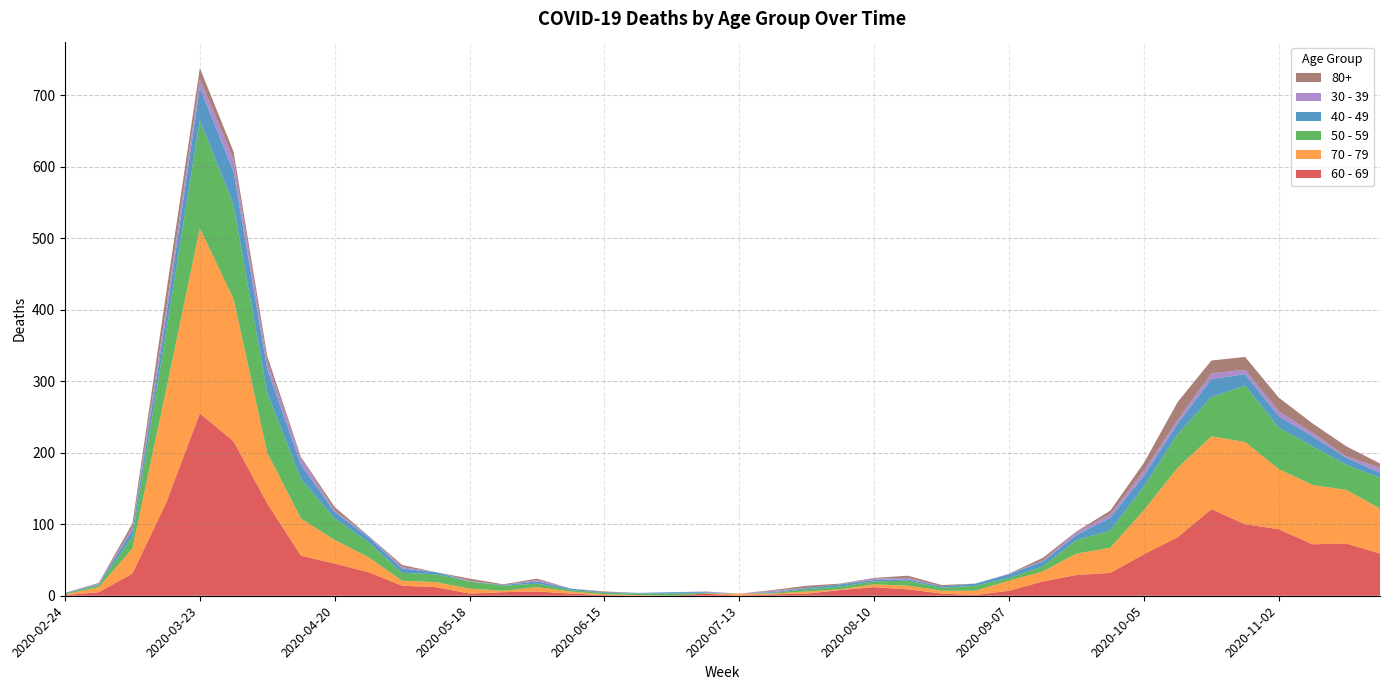

Reading right to left, what are all the values shown in this chart?

60 - 69: 2020-11-23=59	2020-11-16=73	2020-11-09=72	2020-11-02=93	2020-10-26=100	2020-10-19=121	2020-10-12=82	2020-10-05=58	2020-09-28=32	2020-09-21=29	2020-09-14=20	2020-09-07=7	2020-08-31=1	2020-08-24=3	2020-08-17=9	2020-08-10=12	2020-08-03=8	2020-07-27=3	2020-07-20=2	2020-07-13=0	2020-07-06=3	2020-06-29=0	2020-06-22=0	2020-06-15=1	2020-06-08=3	2020-06-01=6	2020-05-25=5	2020-05-18=3	2020-05-11=12	2020-05-04=14	2020-04-27=33	2020-04-20=45	2020-04-13=56	2020-04-06=129	2020-03-30=216	2020-03-23=255	2020-03-16=130	2020-03-09=31	2020-03-02=5	2020-02-24=1
70 - 79: 2020-11-23=63	2020-11-16=75	2020-11-09=83	2020-11-02=84	2020-10-26=115	2020-10-19=102	2020-10-12=97	2020-10-05=62	2020-09-28=35	2020-09-21=30	2020-09-14=14	2020-09-07=14	2020-08-31=6	2020-08-24=4	2020-08-17=5	2020-08-10=4	2020-08-03=1	2020-07-27=3	2020-07-20=1	2020-07-13=3	2020-07-06=0	2020-06-29=0	2020-06-22=1	2020-06-15=1	2020-06-08=3	2020-06-01=6	2020-05-25=2	2020-05-18=7	2020-05-11=7	2020-05-04=7	2020-04-27=21	2020-04-20=33	2020-04-13=52	2020-04-06=71	2020-03-30=199	2020-03-23=259	2020-03-16=158	2020-03-09=35	2020-03-02=7	2020-02-24=1
50 - 59: 2020-11-23=43	2020-11-16=35	2020-11-09=54	2020-11-02=58	2020-10-26=79	2020-10-19=55	2020-10-12=47	2020-10-05=33	2020-09-28=24	2020-09-21=19	2020-09-14=7	2020-09-07=4	2020-08-31=7	2020-08-24=4	2020-08-17=7	2020-08-10=4	2020-08-03=4	2020-07-27=3	2020-07-20=1	2020-07-13=0	2020-07-06=1	2020-06-29=3	2020-06-22=2	2020-06-15=2	2020-06-08=2	2020-06-01=5	2020-05-25=7	2020-05-18=10	2020-05-11=11	2020-05-04=11	2020-04-27=21	2020-04-20=30	2020-04-13=55	2020-04-06=83	2020-03-30=131	2020-03-23=151	2020-03-16=81	2020-03-09=17	2020-03-02=3	2020-02-24=1
40 - 49: 2020-11-23=7	2020-11-16=10	2020-11-09=14	2020-11-02=16	2020-10-26=16	2020-10-19=25	2020-10-12=15	2020-10-05=15	2020-09-28=18	2020-09-21=7	2020-09-14=7	2020-09-07=5	2020-08-31=3	2020-08-24=2	2020-08-17=2	2020-08-10=2	2020-08-03=3	2020-07-27=2	2020-07-20=1	2020-07-13=0	2020-07-06=1	2020-06-29=2	2020-06-22=1	2020-06-15=1	2020-06-08=2	2020-06-01=3	2020-05-25=1	2020-05-18=0	2020-05-11=3	2020-05-04=6	2020-04-27=7	2020-04-20=9	2020-04-13=20	2020-04-06=34	2020-03-30=47	2020-03-23=46	2020-03-16=21	2020-03-09=9	2020-03-02=1	2020-02-24=1
30 - 39: 2020-11-23=7	2020-11-16=2	2020-11-09=5	2020-11-02=7	2020-10-26=6	2020-10-19=8	2020-10-12=5	2020-10-05=7	2020-09-28=5	2020-09-21=4	2020-09-14=1	2020-09-07=1	2020-08-31=0	2020-08-24=0	2020-08-17=2	2020-08-10=2	2020-08-03=0	2020-07-27=0	2020-07-20=2	2020-07-13=0	2020-07-06=1	2020-06-29=0	2020-06-22=0	2020-06-15=0	2020-06-08=0	2020-06-01=2	2020-05-25=0	2020-05-18=1	2020-05-11=0	2020-05-04=2	2020-04-27=2	2020-04-20=2	2020-04-13=9	2020-04-06=10	2020-03-30=17	2020-03-23=12	2020-03-16=12	2020-03-09=3	2020-03-02=1	2020-02-24=0
80+: 2020-11-23=6	2020-11-16=14	2020-11-09=13	2020-11-02=19	2020-10-26=18	2020-10-19=18	2020-10-12=25	2020-10-05=11	2020-09-28=5	2020-09-21=1	2020-09-14=4	2020-09-07=0	2020-08-31=0	2020-08-24=2	2020-08-17=3	2020-08-10=1	2020-08-03=1	2020-07-27=3	2020-07-20=1	2020-07-13=0	2020-07-06=0	2020-06-29=0	2020-06-22=0	2020-06-15=1	2020-06-08=0	2020-06-01=2	2020-05-25=1	2020-05-18=3	2020-05-11=0	2020-05-04=3	2020-04-27=0	2020-04-20=5	2020-04-13=2	2020-04-06=8	2020-03-30=11	2020-03-23=15	2020-03-16=21	2020-03-09=6	2020-03-02=1	2020-02-24=0